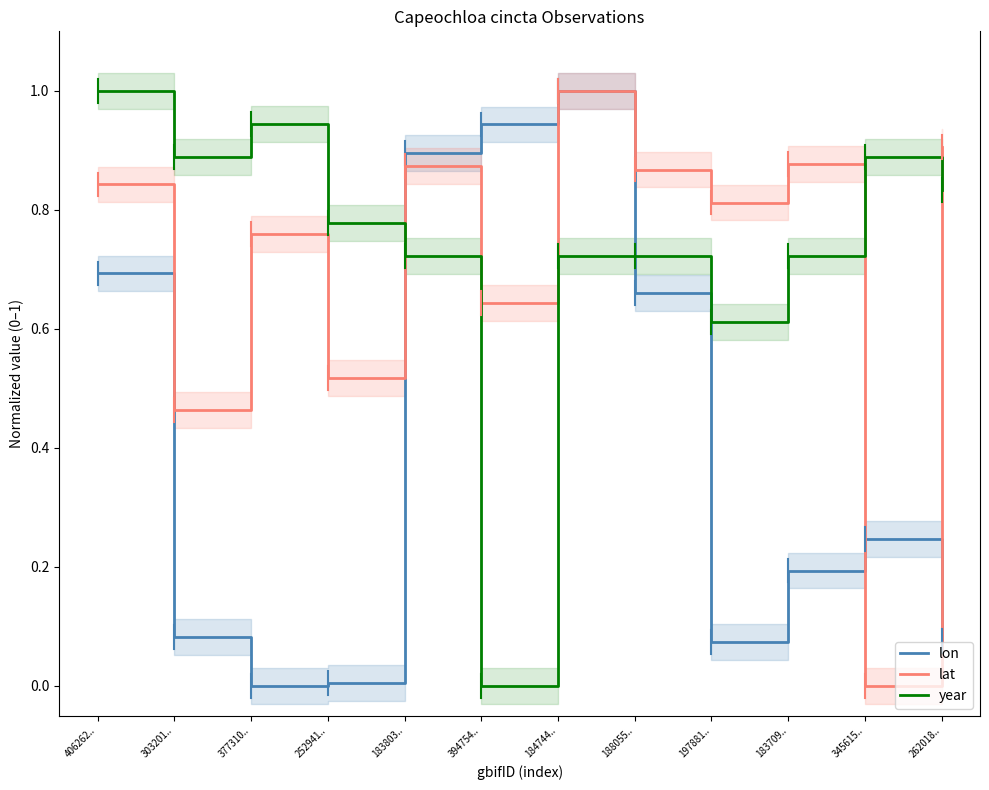

What is the maximum value for lon?

1.0